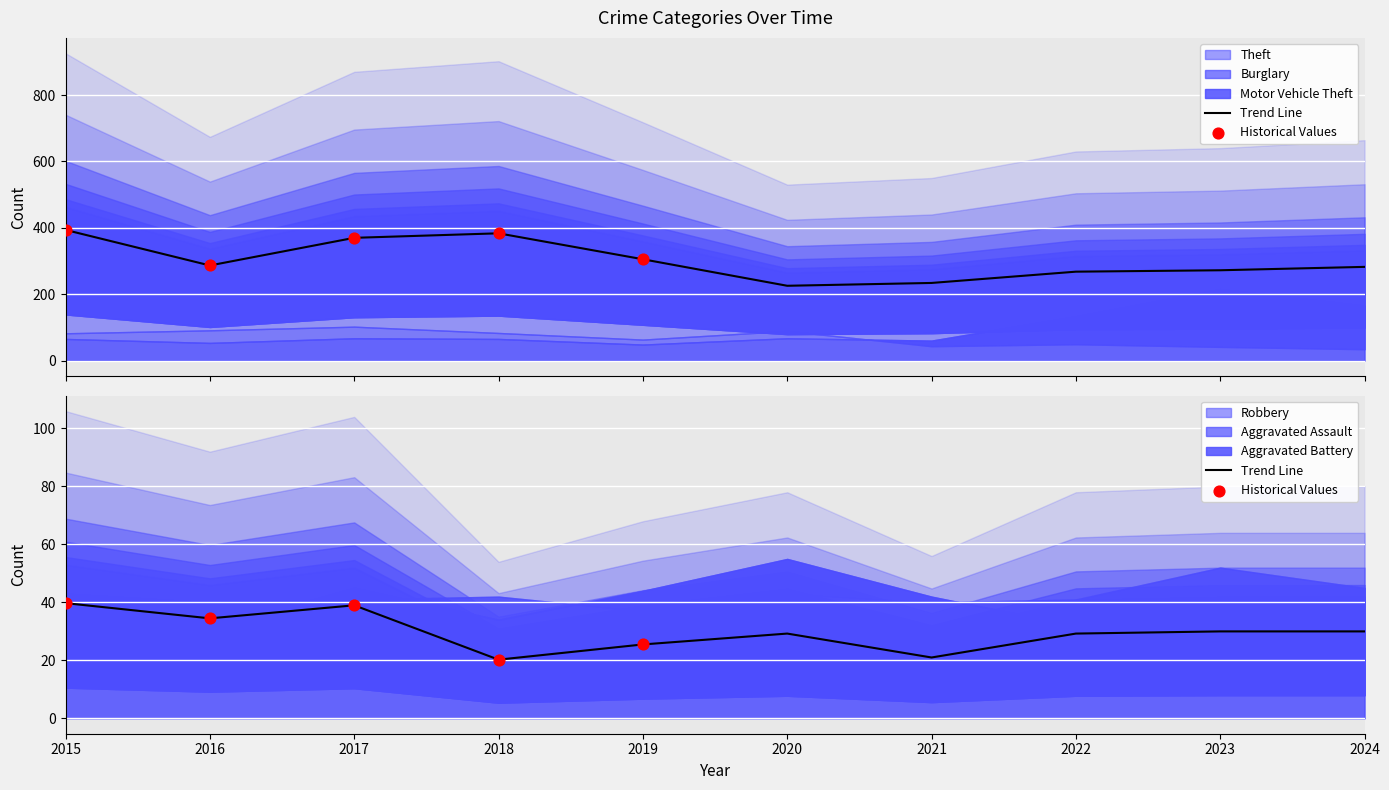

Which series has the largest total across all categories?

Theft